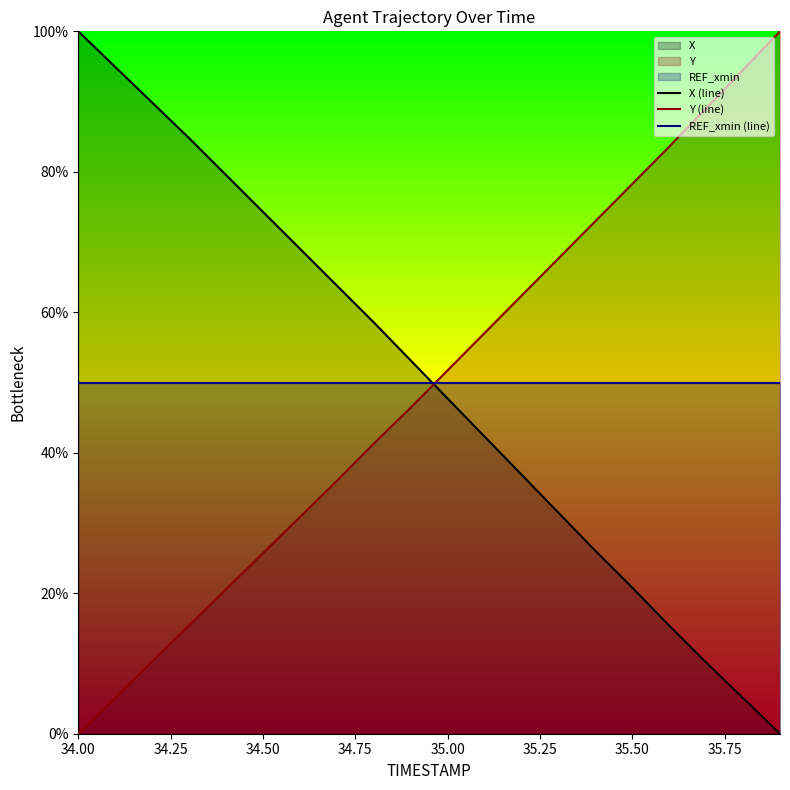

Which category has the highest value in the X (line) series?

34.00